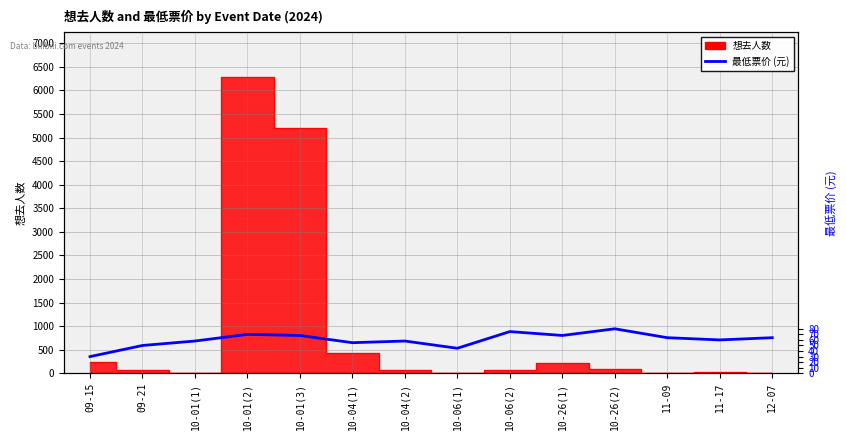

At which category does the data reach its first local valley?

10-04(1)